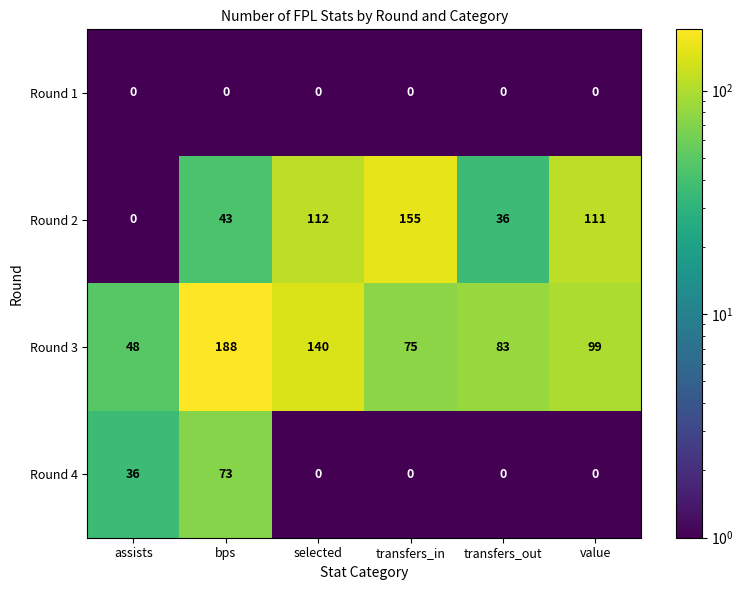

Reading left to right, transcribe all the data shown in this chart.

Round 1: 0	0	0	0	0	0
Round 2: 0	43	112	155	36	111
Round 3: 48	188	140	75	83	99
Round 4: 36	73	0	0	0	0